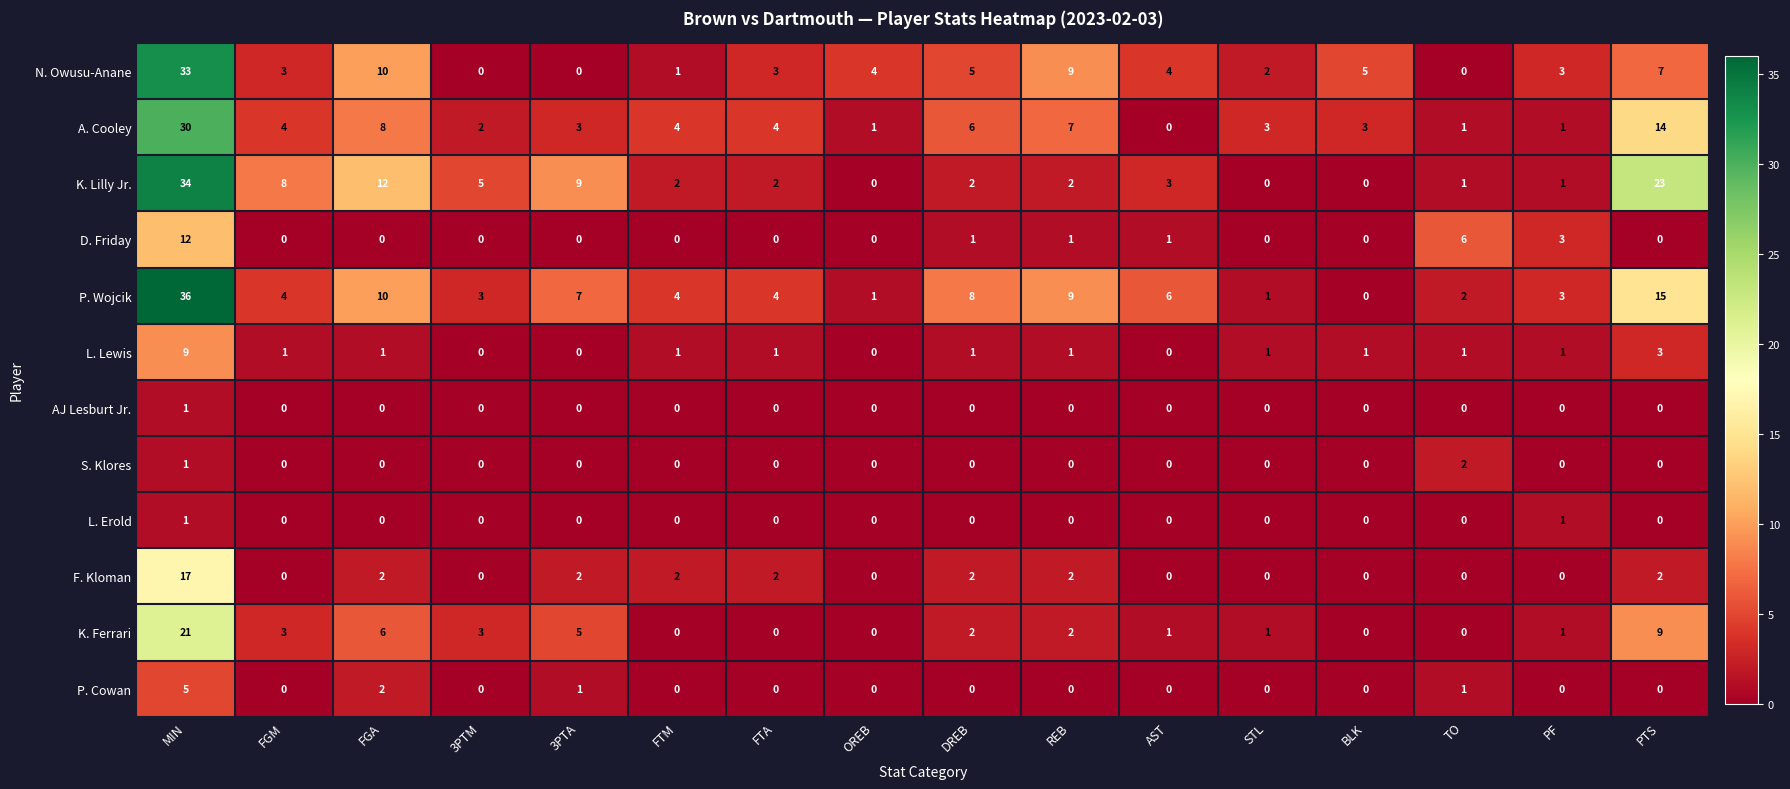

How many distinct data groups are displayed?

12